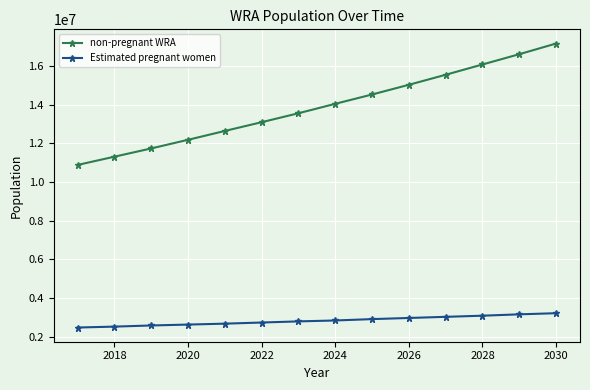

What is the maximum value for Estimated pregnant women?

3221588.9